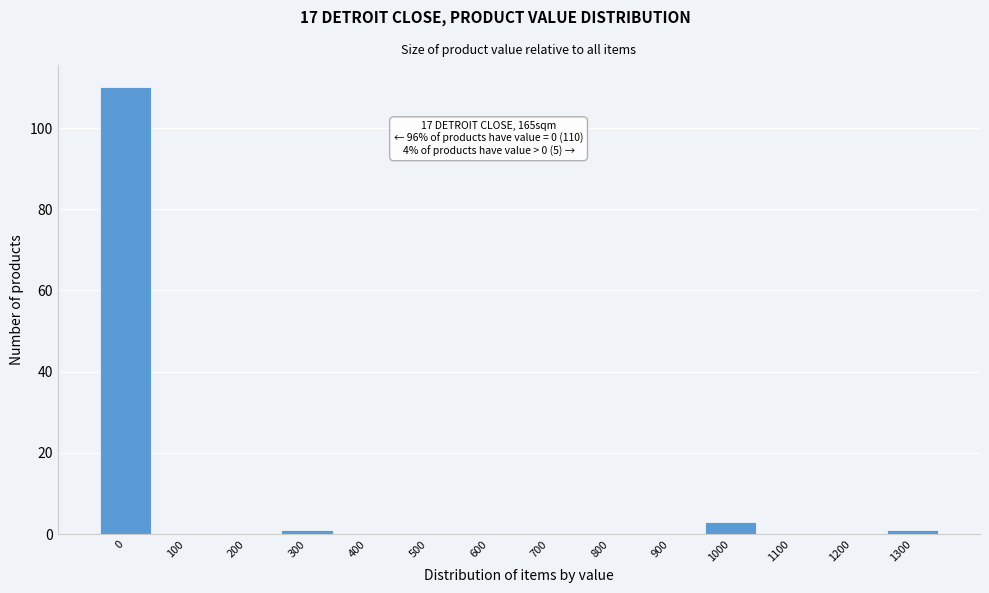

Reading left to right, extract all data points from this chart.

0=110	100=0	200=0	300=1	400=0	500=0	600=0	700=0	800=0	900=0	1000=3	1100=0	1200=0	1300=1